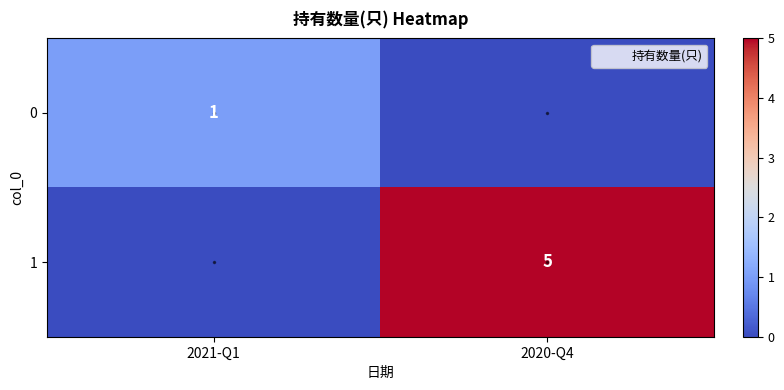

True or false: 1 has a value of 5 at 2020-Q4.

True